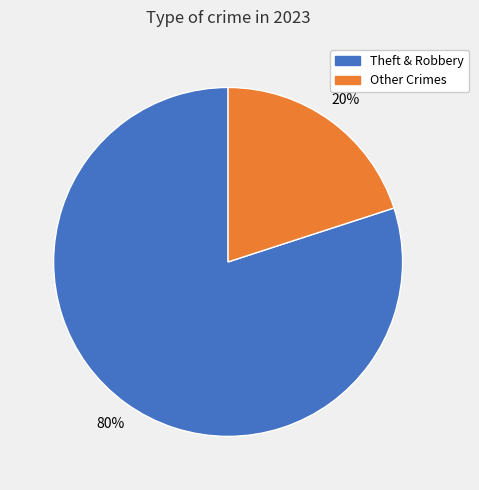

Count the number of slices in the pie.

2